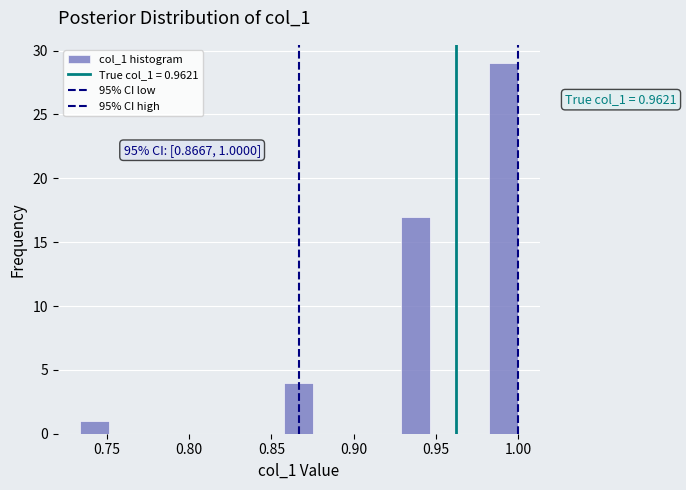

Read against the x-axis, roughly where is the centre of the tallest bar?

0.990